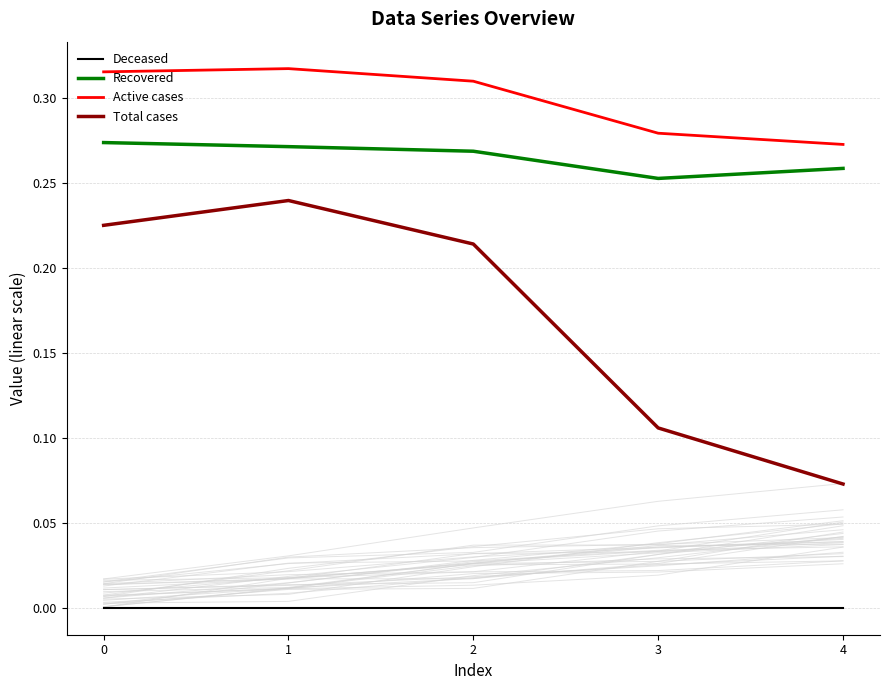

True or false: Deceased and Total cases cross at least once.

False